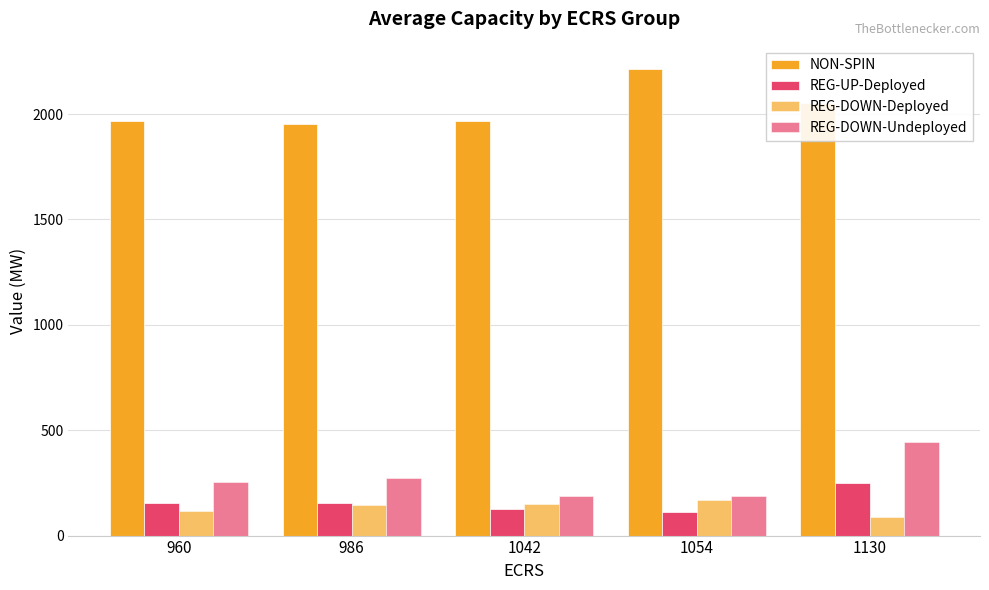

Between 1042 and 1054, which series saw the biggest shift?

NON-SPIN